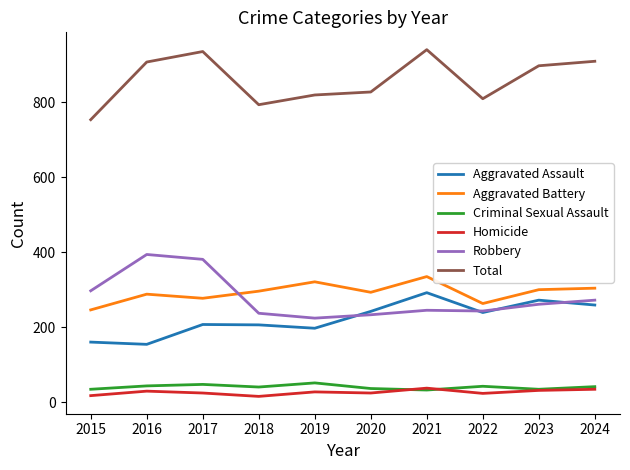

True or false: Aggravated Assault and Homicide cross at least once.

False